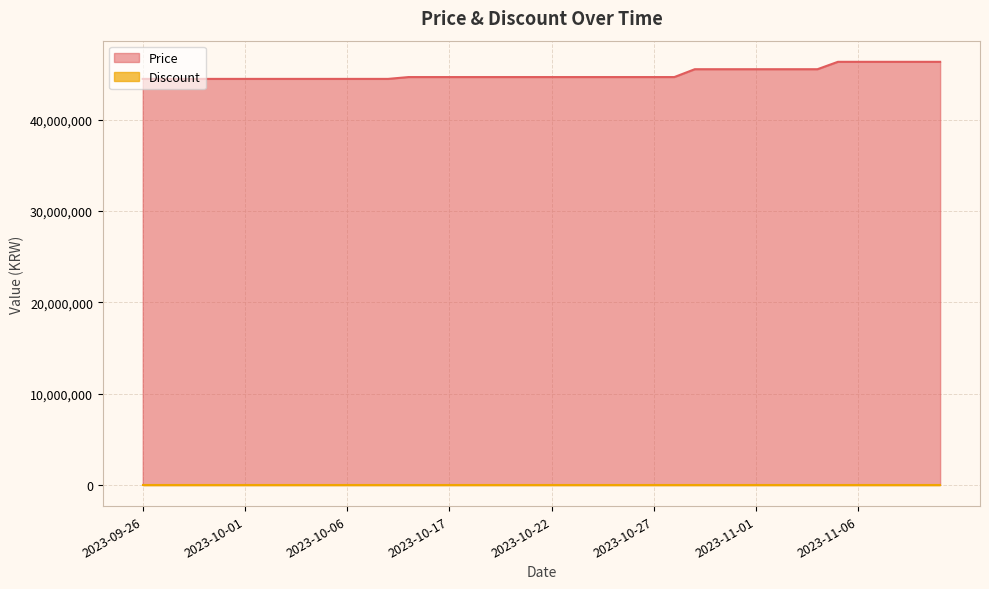

Where does the data first go above 44690000?

2023-10-29